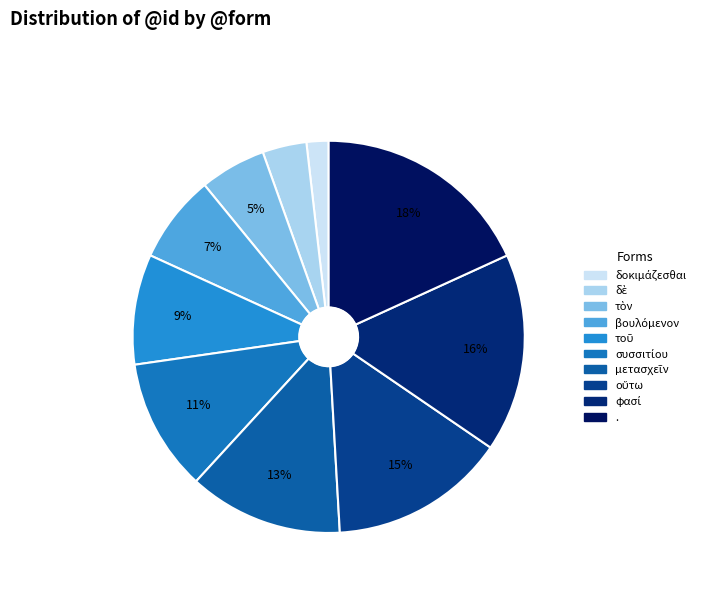

Does any single category account for the majority?

No